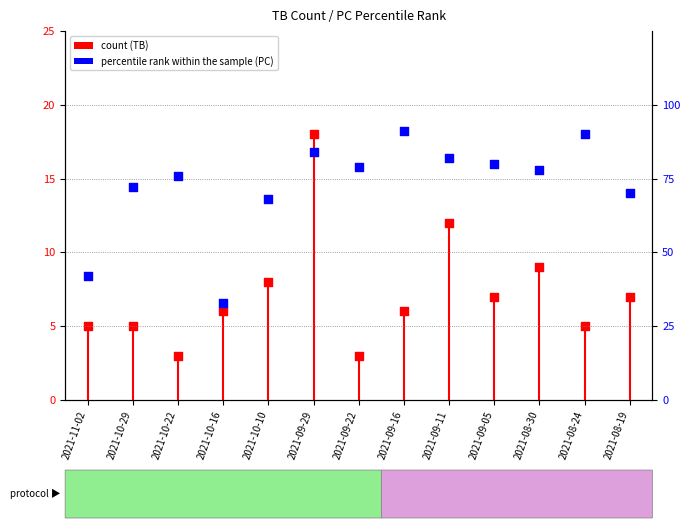

Which series contains the highest Y value?

percentile rank within the sample